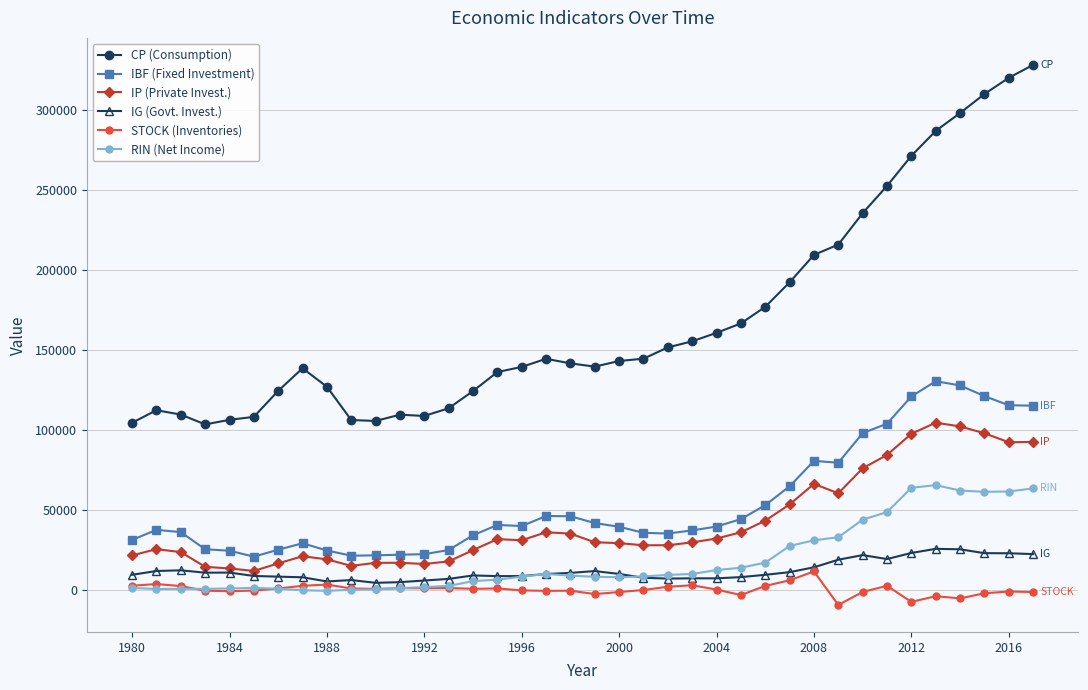

What is the minimum value for IBF (Fixed Investment)?

21016.7